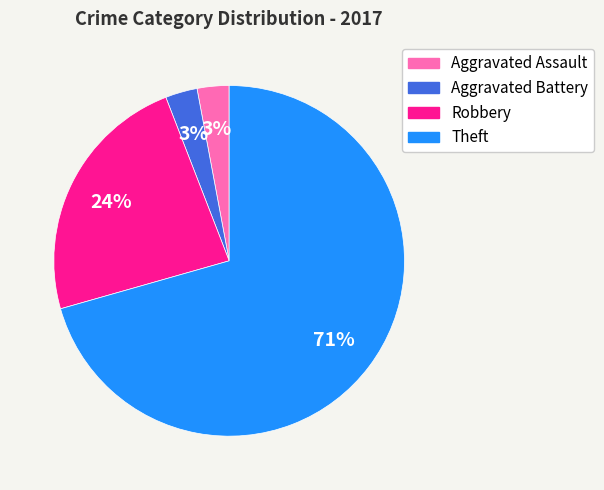

The Aggravated Battery slice represents 17% of the pie. True or false?

False